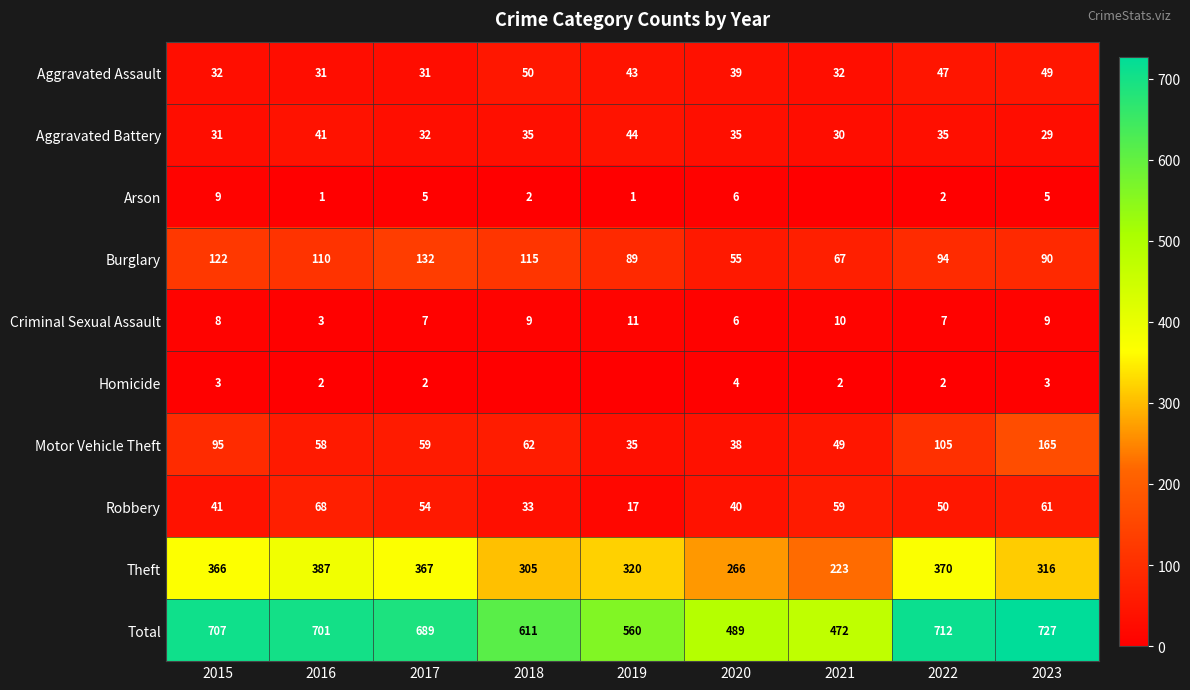

Is the value of Burglary at 2020 greater than the value of Total at 2018?

No